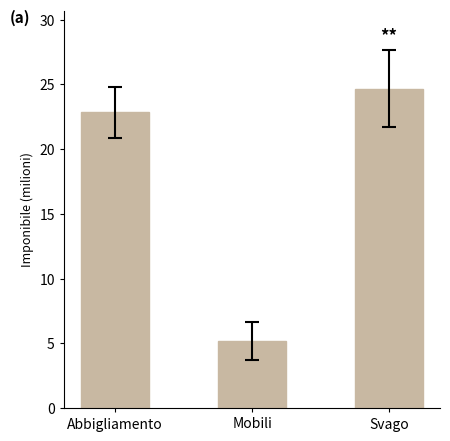

What is the smallest value displayed?

5178000